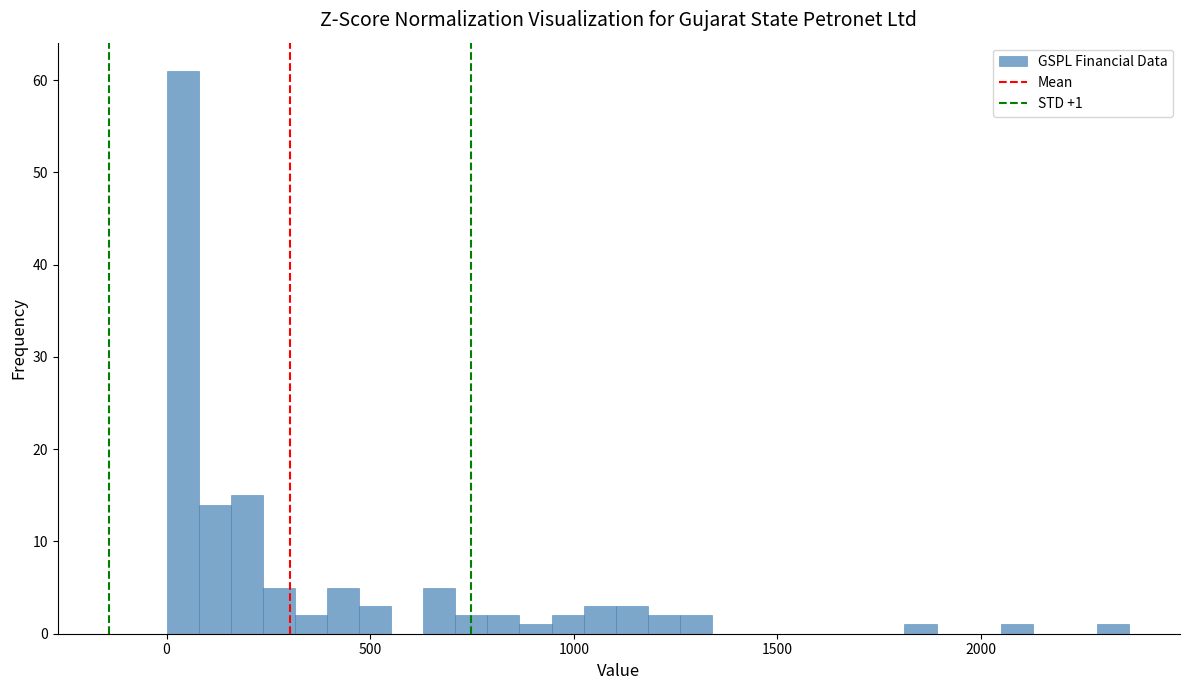

Read against the x-axis, roughly where is the centre of the tallest bar?

50